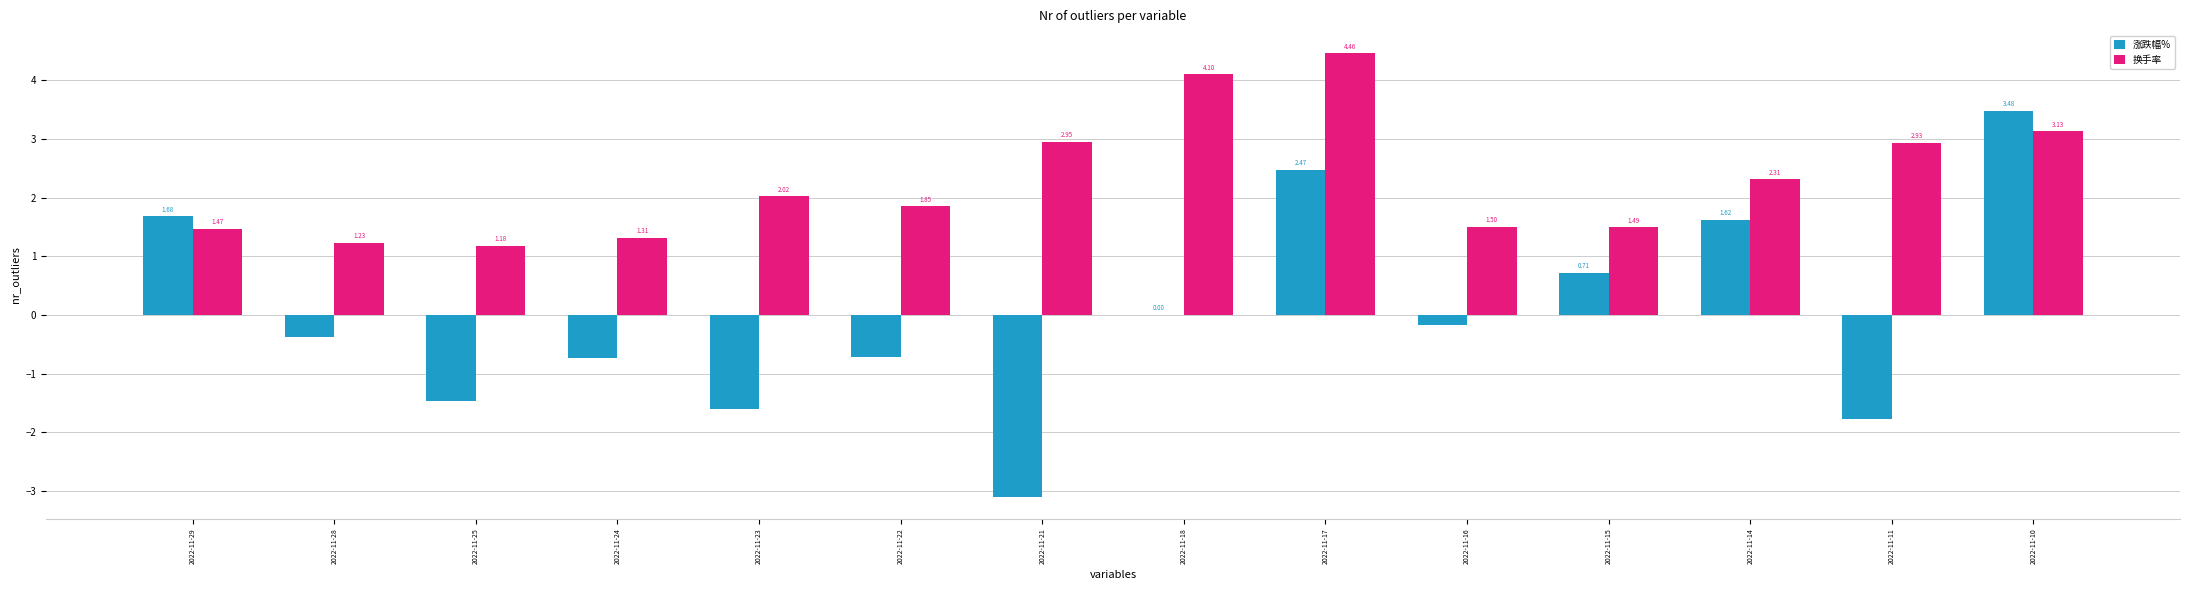

Which series changed the most between 2022-11-18 and 2022-11-11?

涨跌幅%